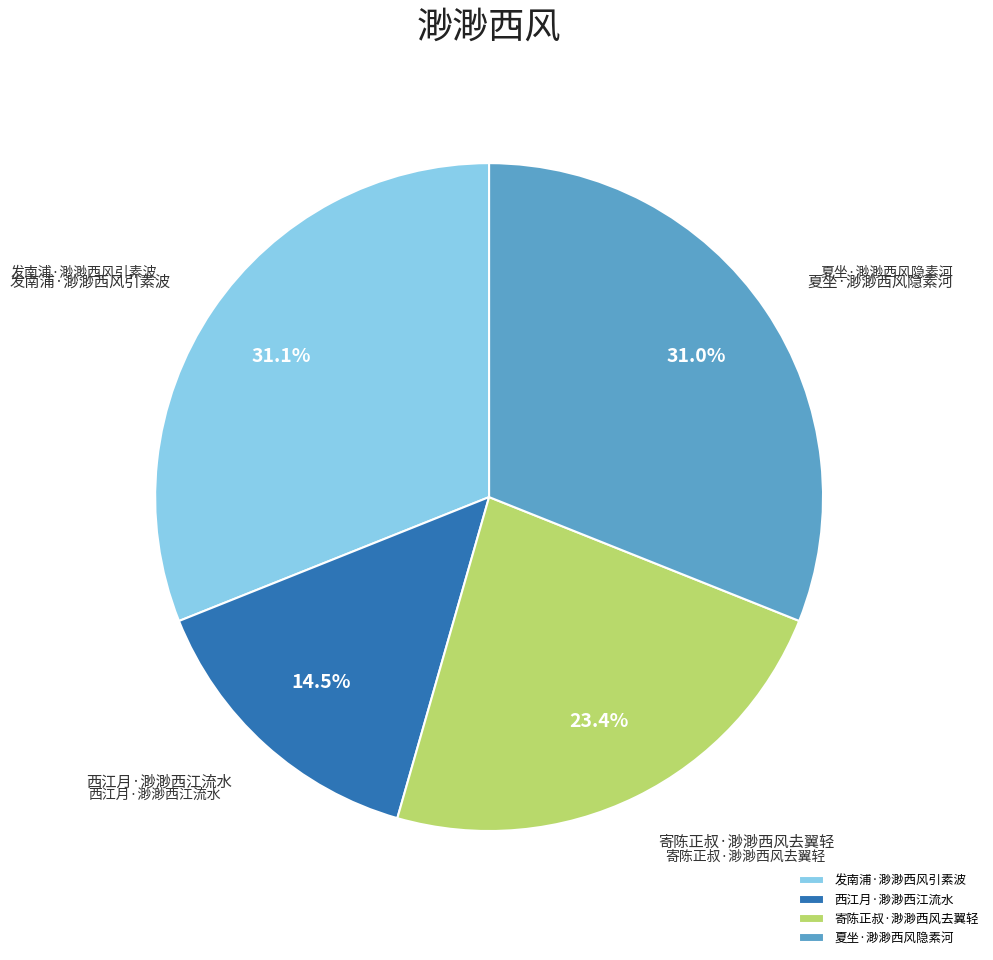

The 西江月·渺渺西江流水 slice represents 2% of the pie. True or false?

False